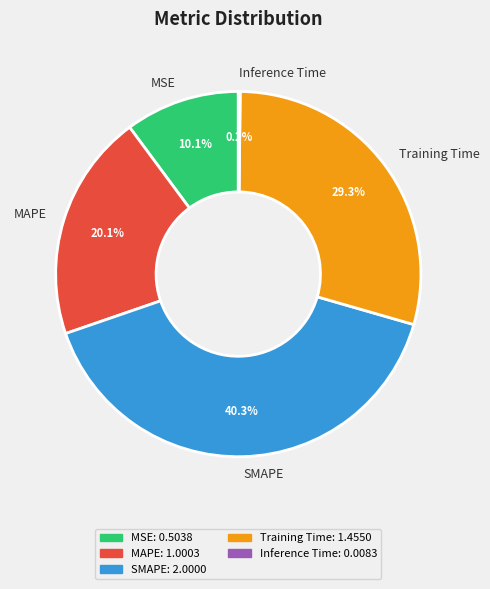

Between Training Time and SMAPE, which is larger?

SMAPE